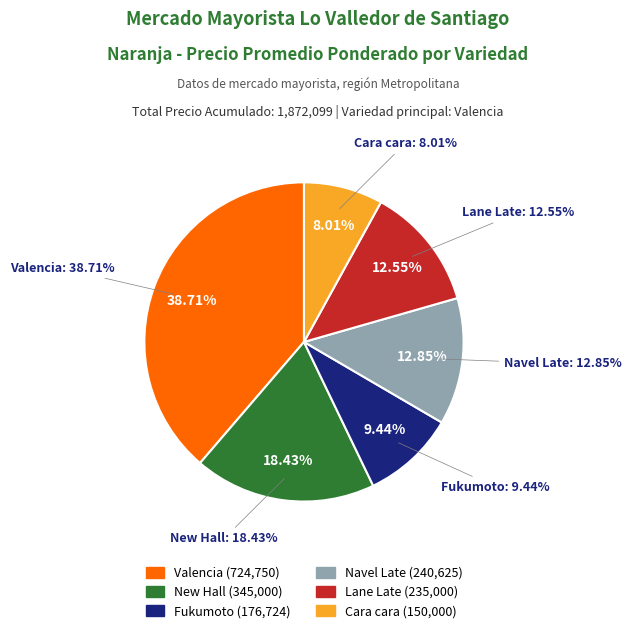

How many slices are in this pie chart?

6